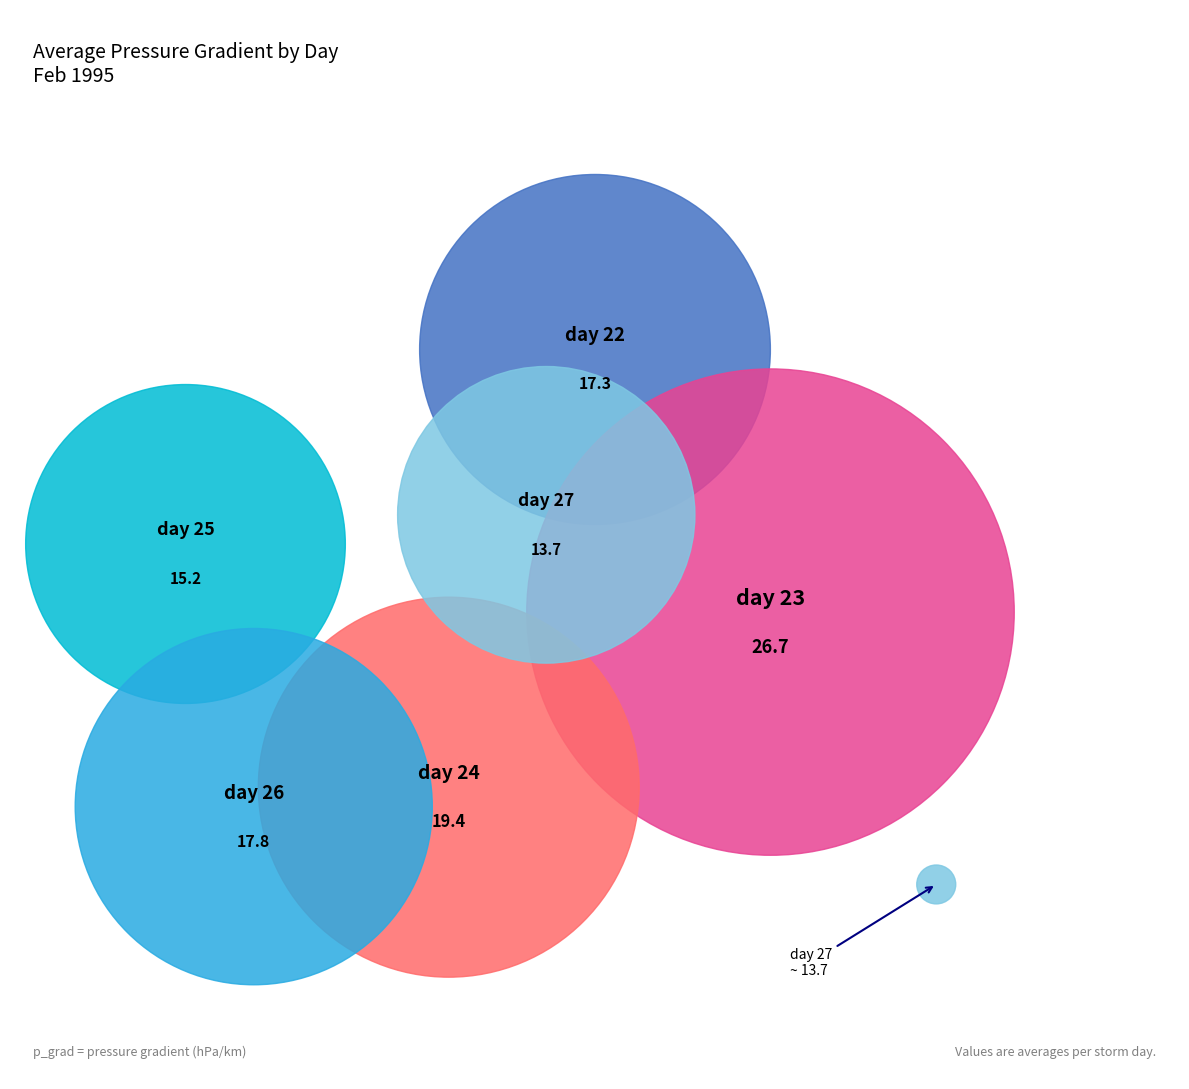

What is the change in value from day 23 to day 26?

-8.9